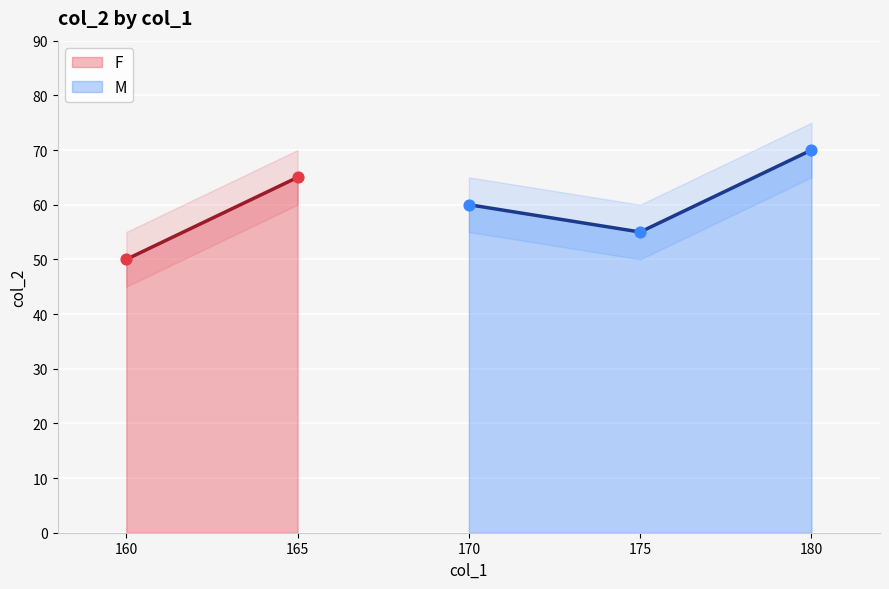

What is the lowest value of the M series?

55